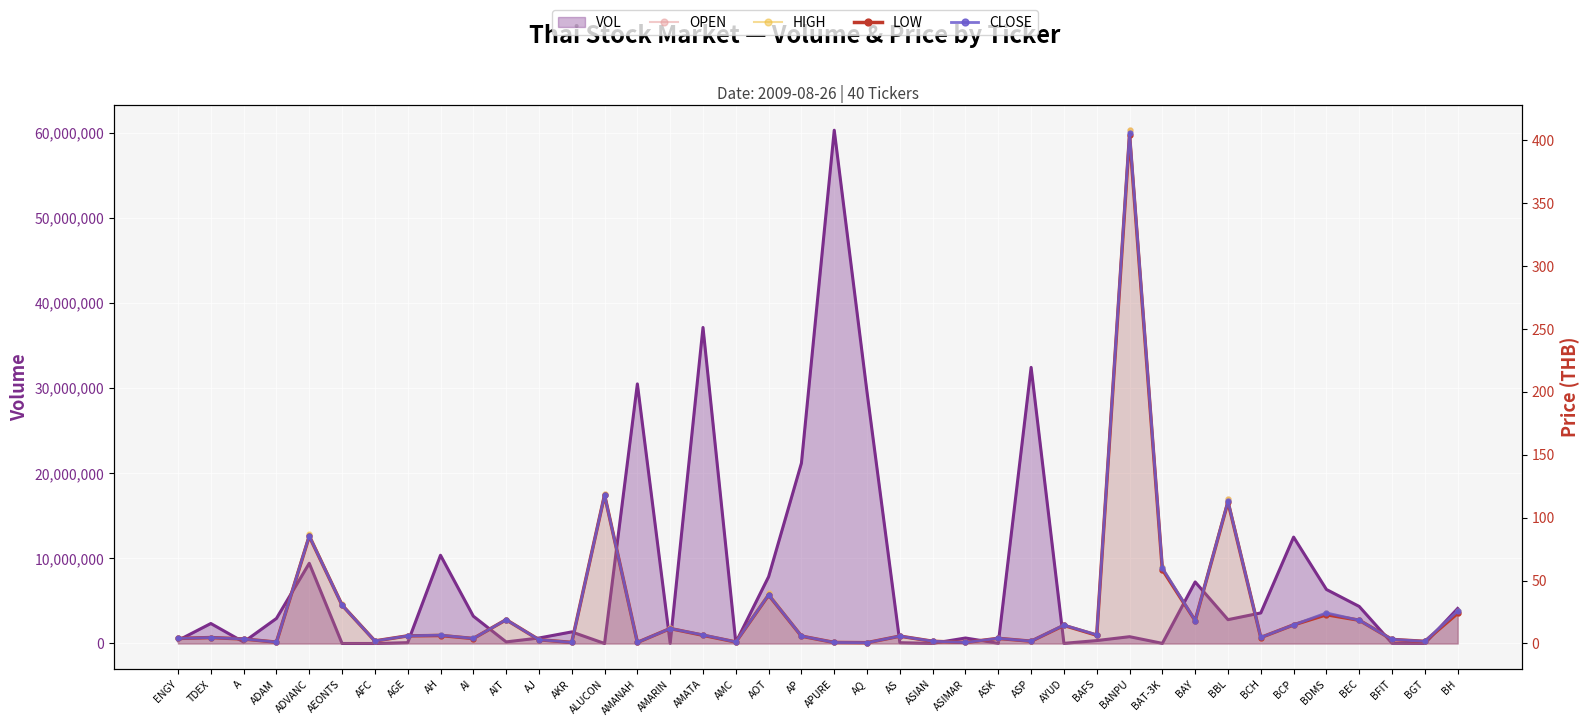

What position from the left is AKR?

13